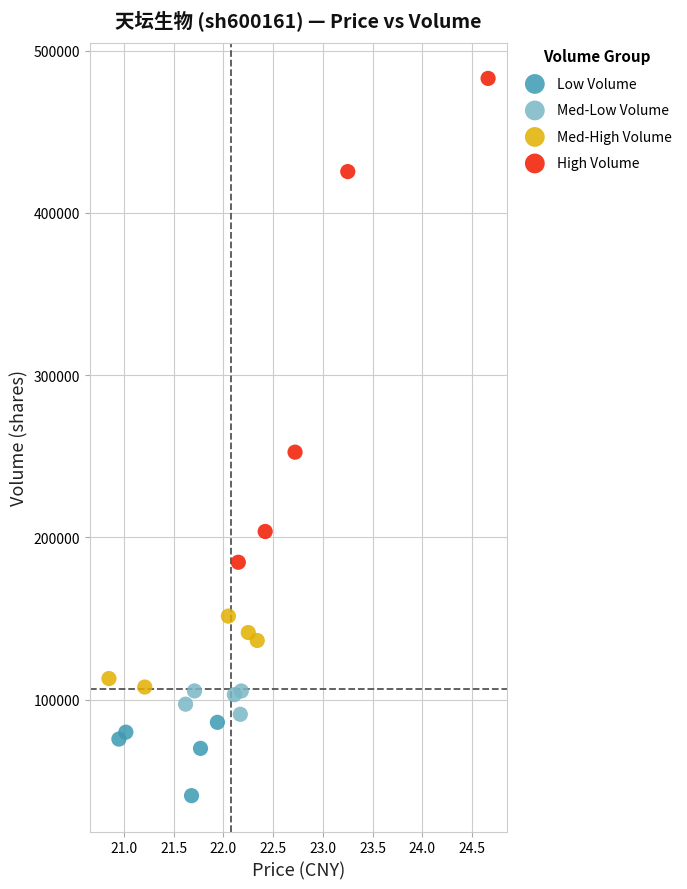

Which series contains the highest Y value?

High Volume